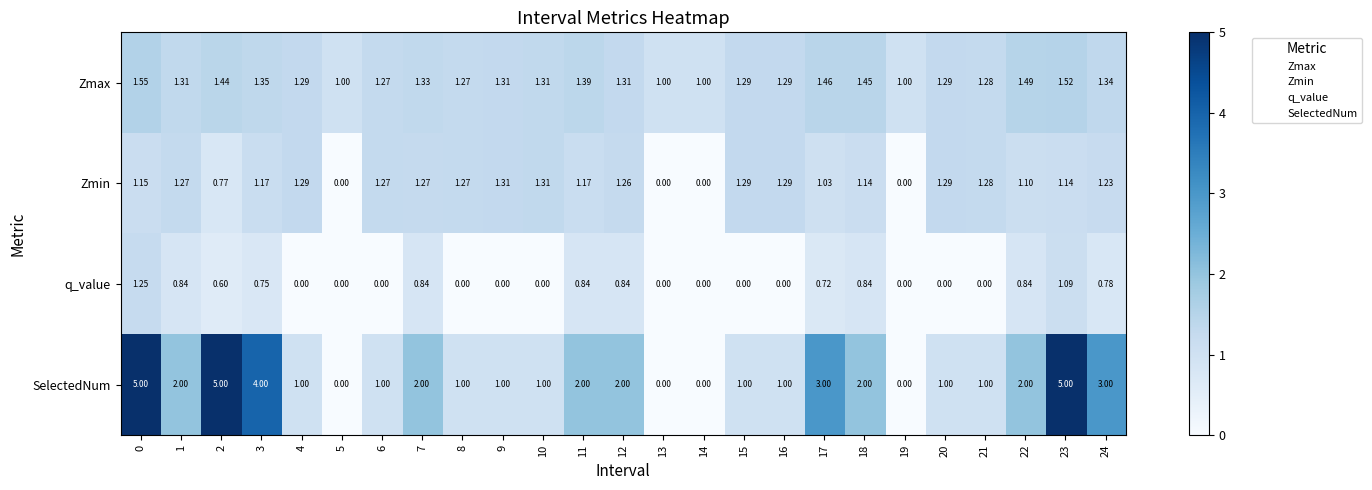

Between 3 and 14, which series saw the biggest shift?

SelectedNum